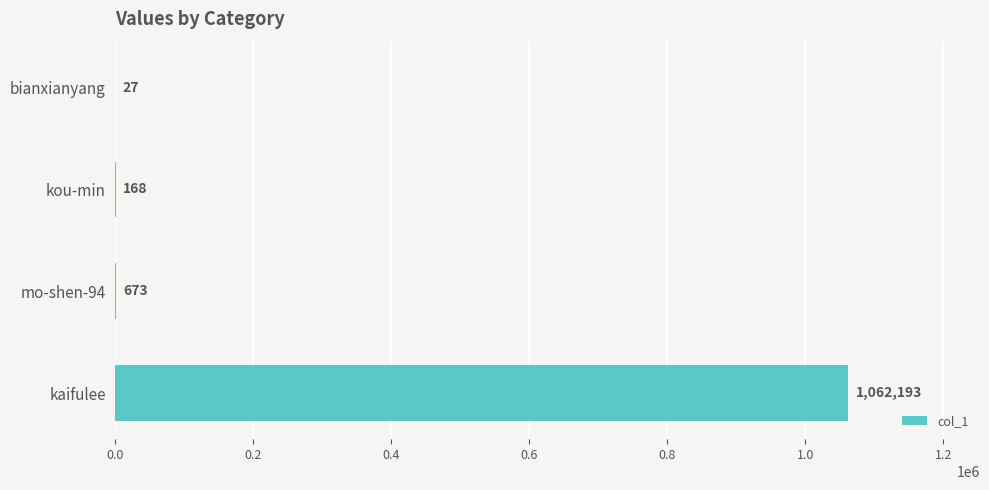

Are the bars grouped side by side (vs. stacked)?

No